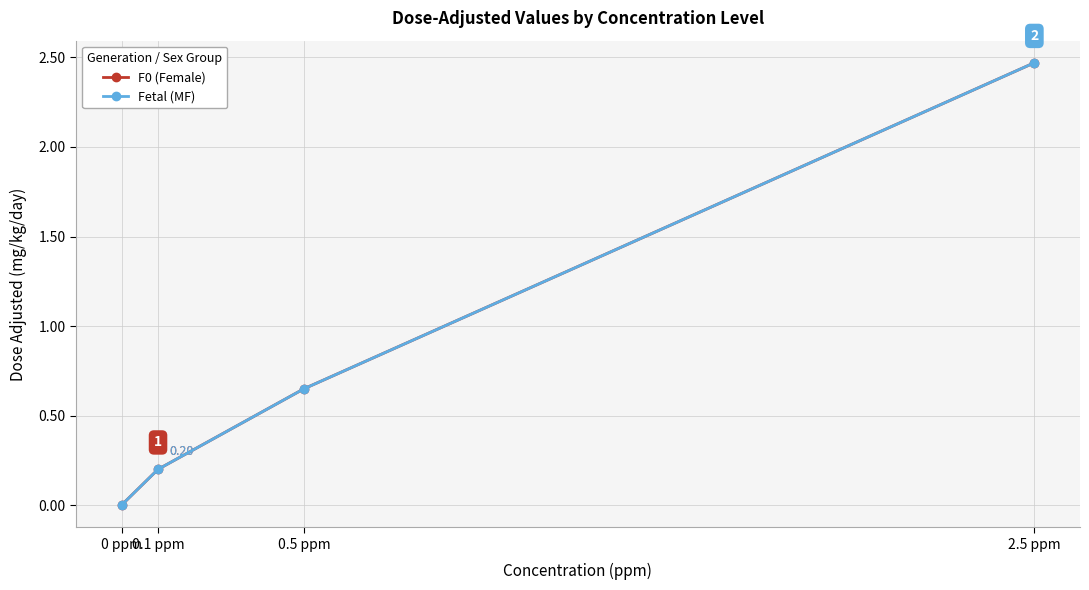

Is this an area chart (filled region under the line)?

No